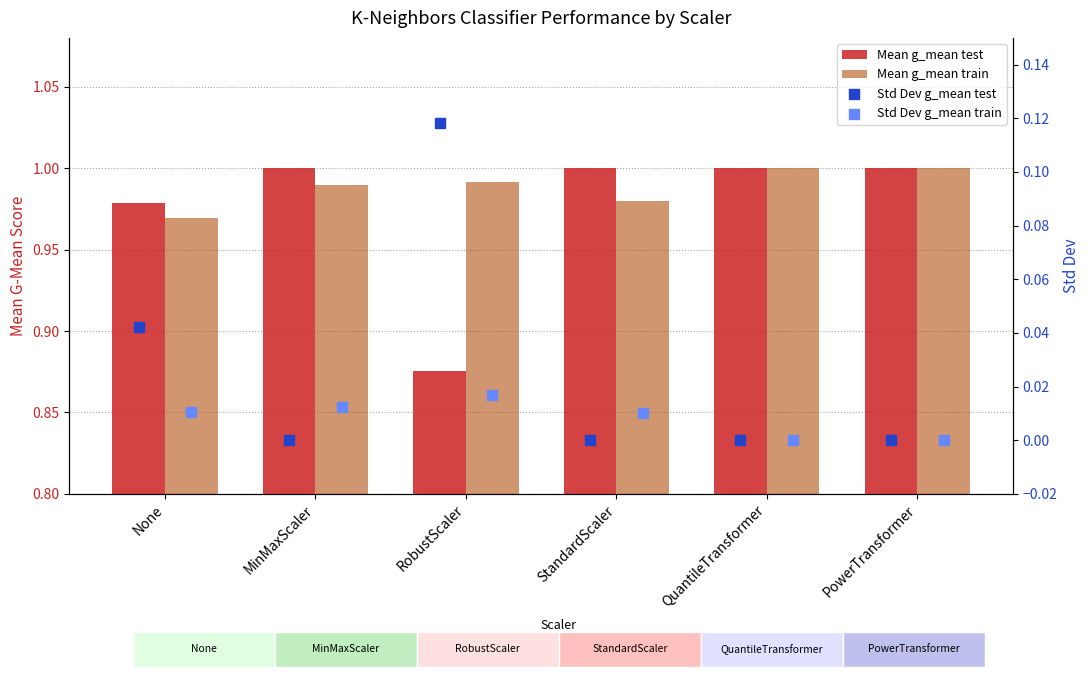

Is the value of Mean g_mean test at RobustScaler greater than the value of Mean g_mean train at MinMaxScaler?

No